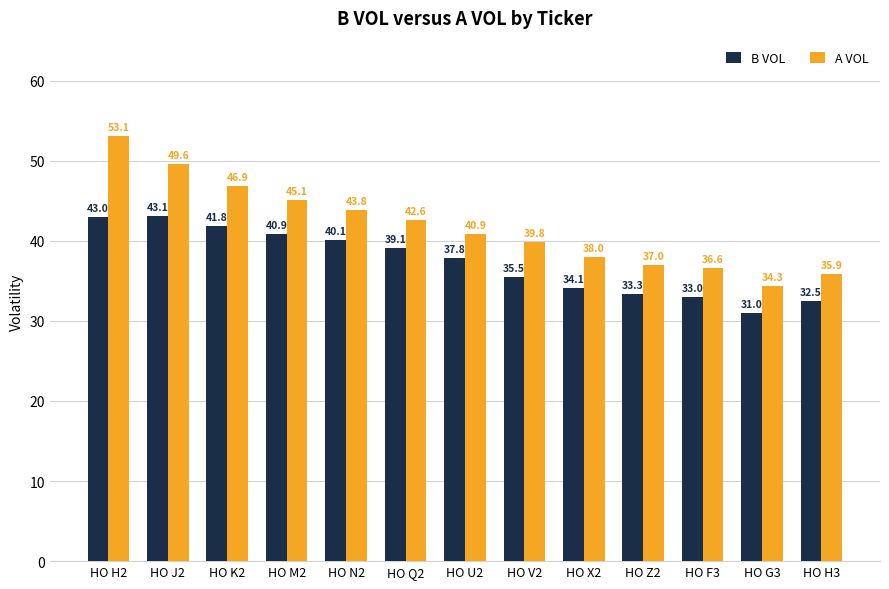

What is the value of the B VOL bar at the 13th from the left?

32.5